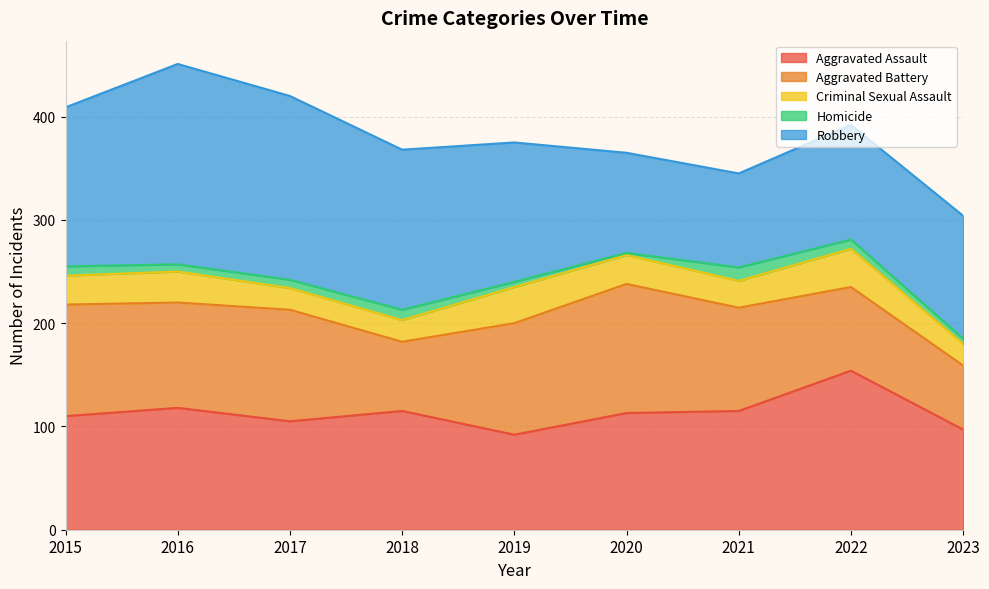

Does the chart display data point markers on the line(s)?

No